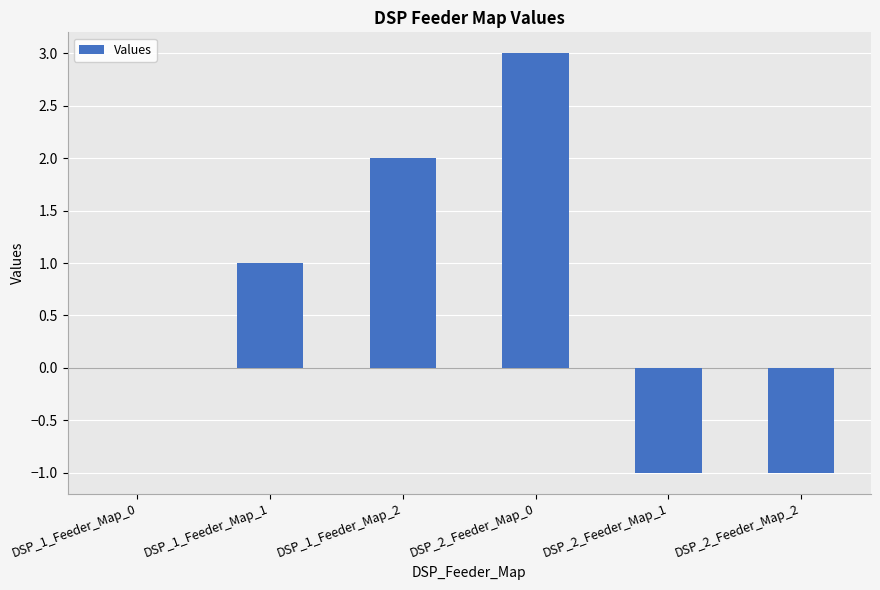

Reading right to left, list all the values displayed in this chart.

DSP_2_Feeder_Map_2=-1	DSP_2_Feeder_Map_1=-1	DSP_2_Feeder_Map_0=3	DSP_1_Feeder_Map_2=2	DSP_1_Feeder_Map_1=1	DSP_1_Feeder_Map_0=0